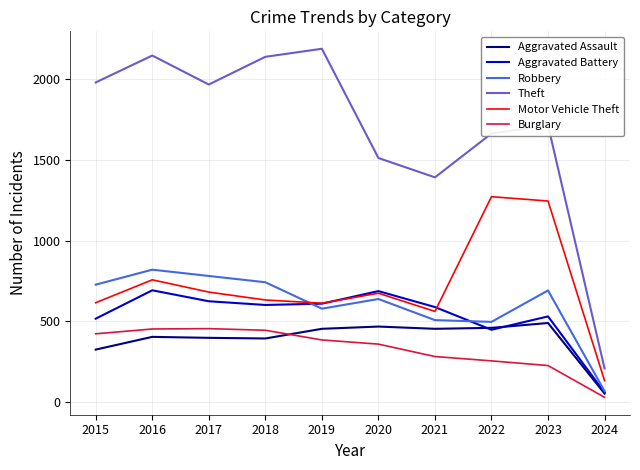

What is the approximate value of Burglary at 2023?

224